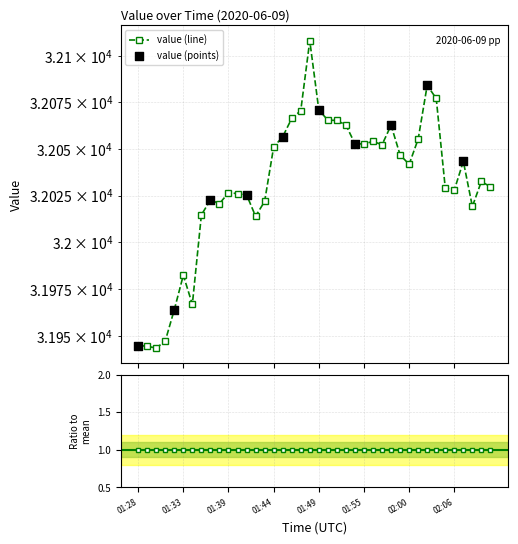

What is the change in value from 01:32 to 01:39?

+62.7